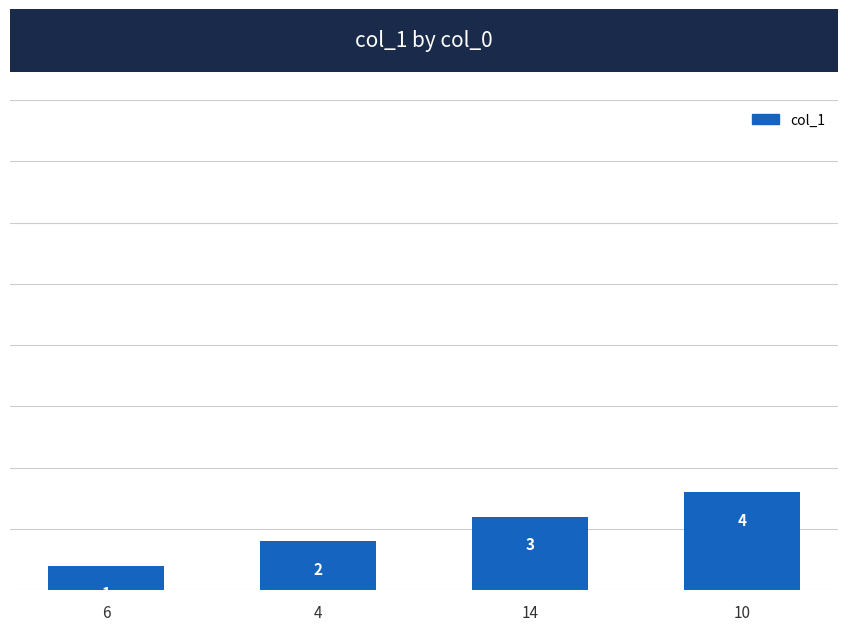

The chart shows a value of 1 at 6. True or false?

True